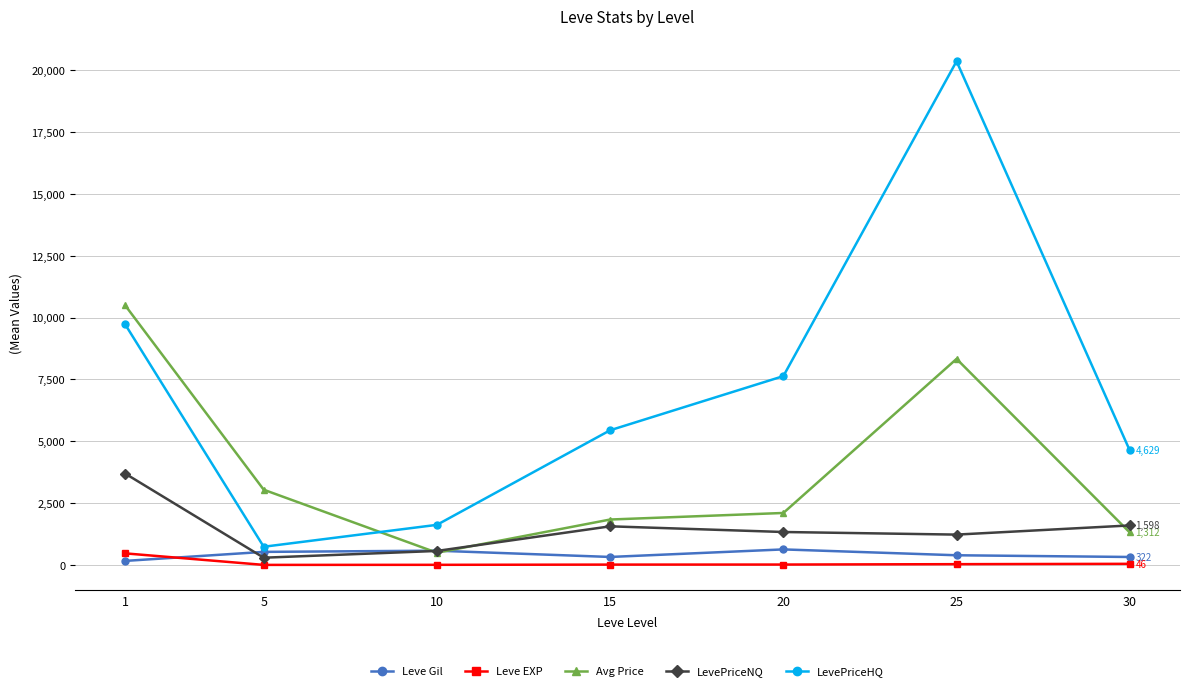

What is the minimum value for Leve Gil?

163.5